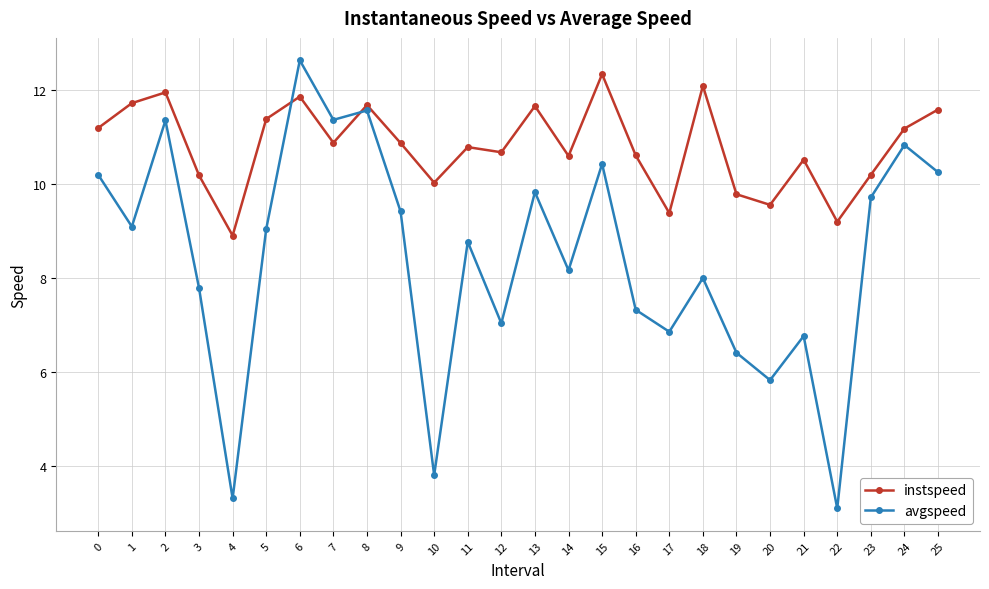

True or false: instspeed has more than 2 interior local peaks.

True